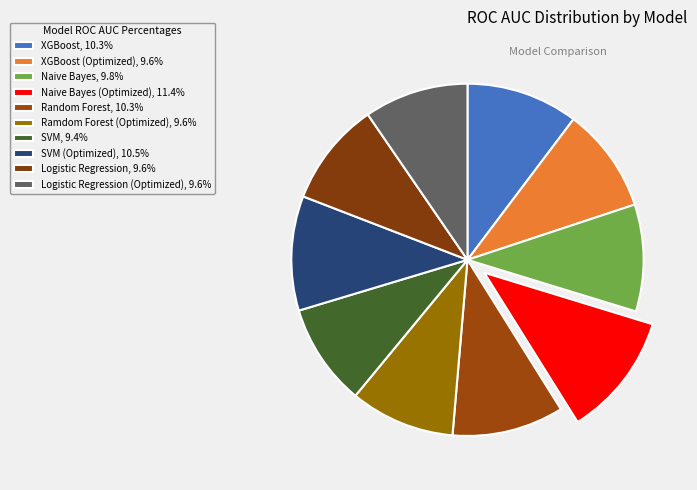

How many segments does this pie chart have?

10